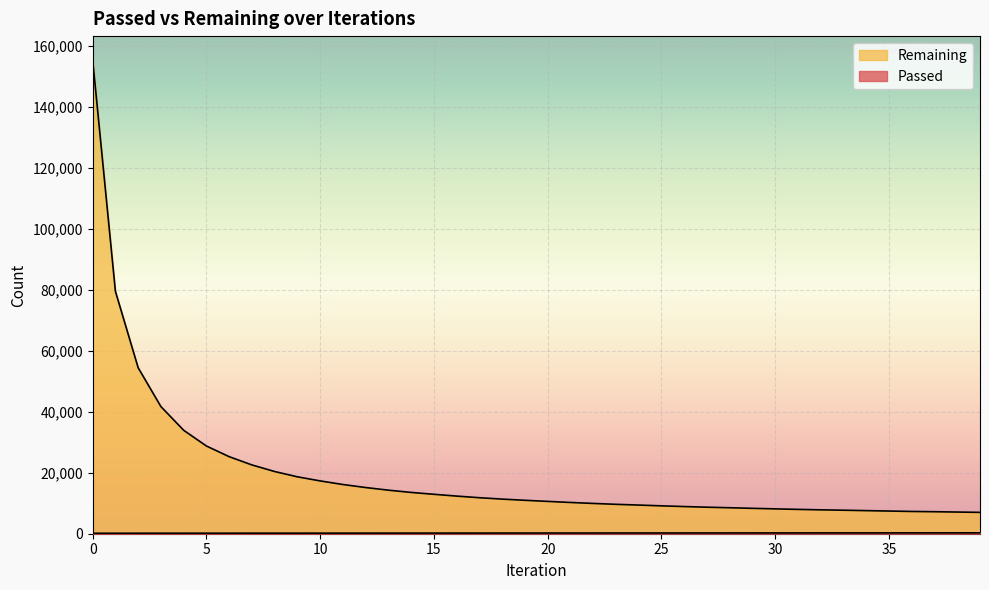

What is the average value of the Passed series?

224